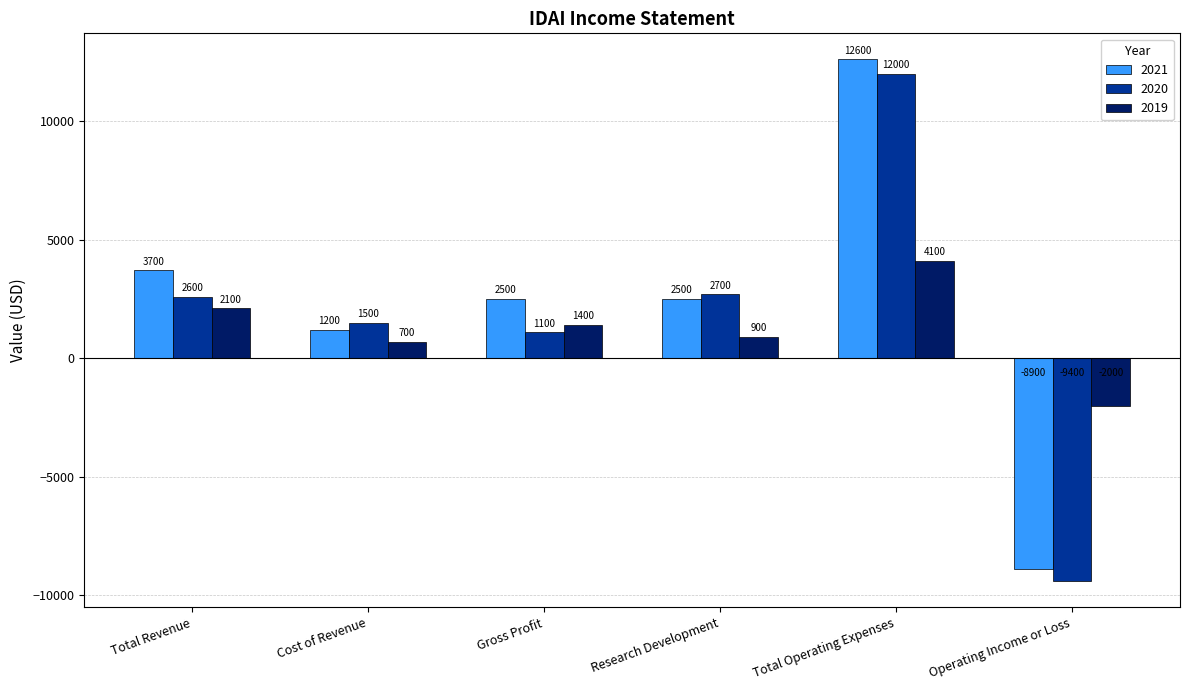

What is the average value of the 2019 series?

1200